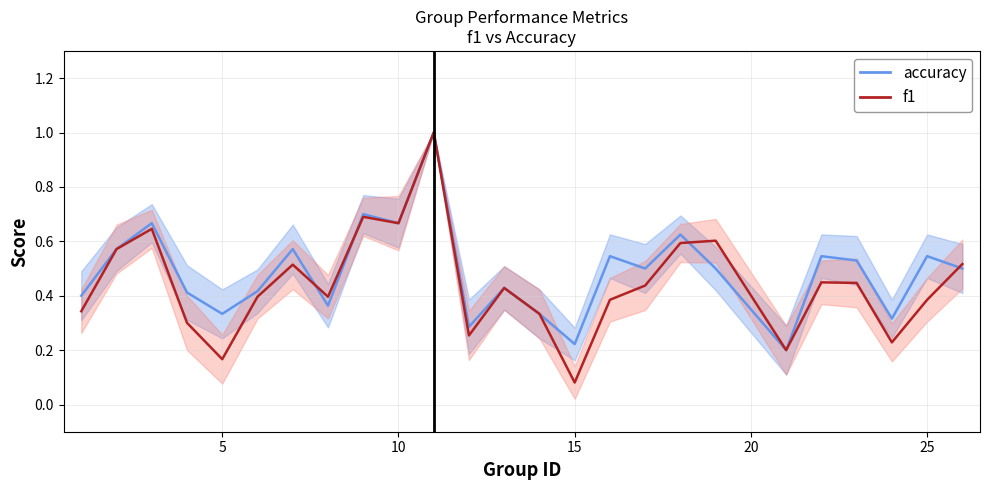

Which series has the widest spread of values?

f1